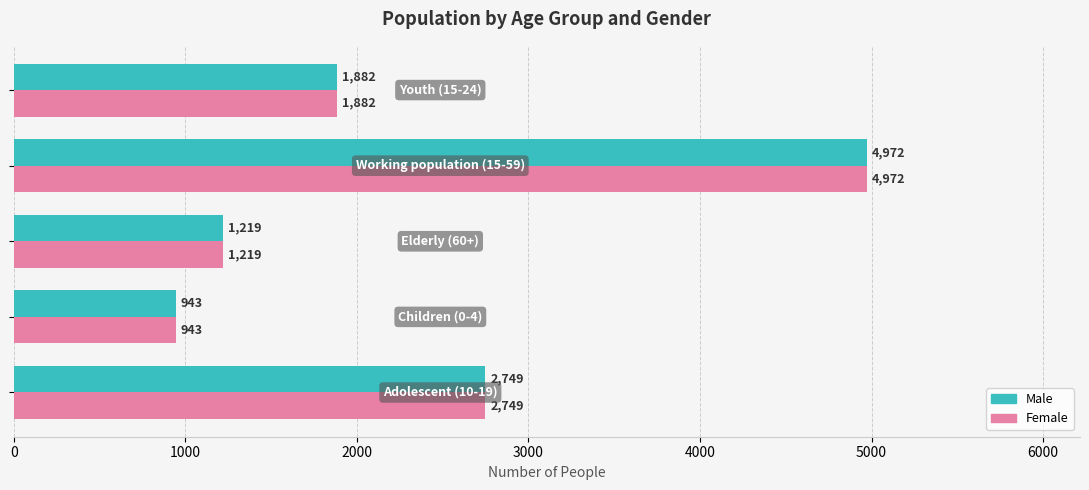

What is the difference between the second highest and minimum values in the Female series?

1806